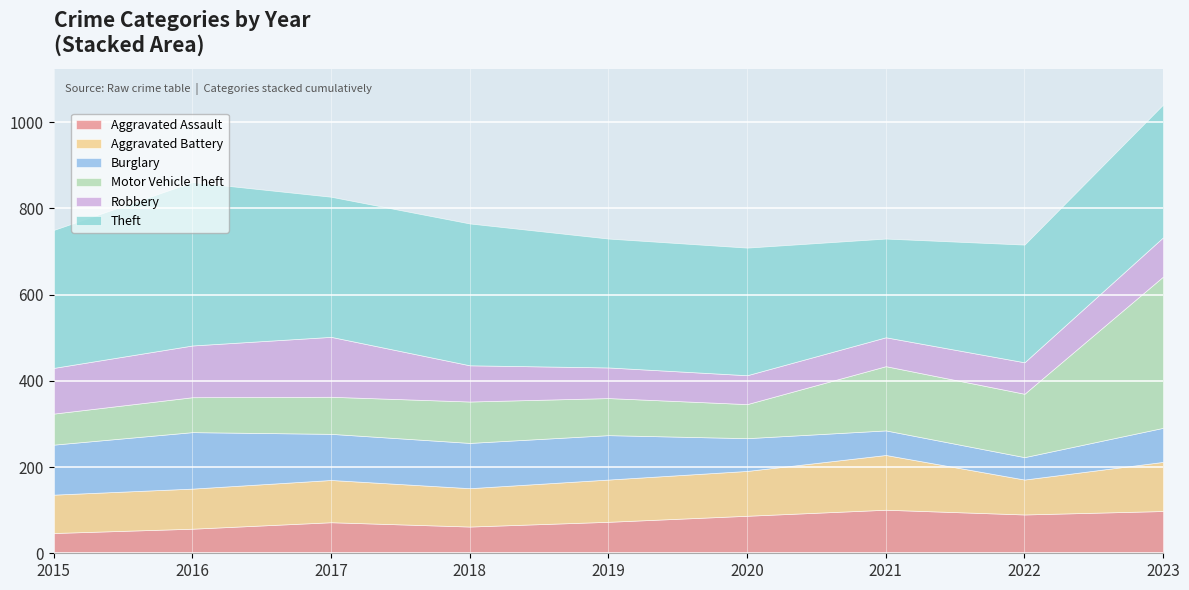

At which category does Burglary reach its first local peak?

2016